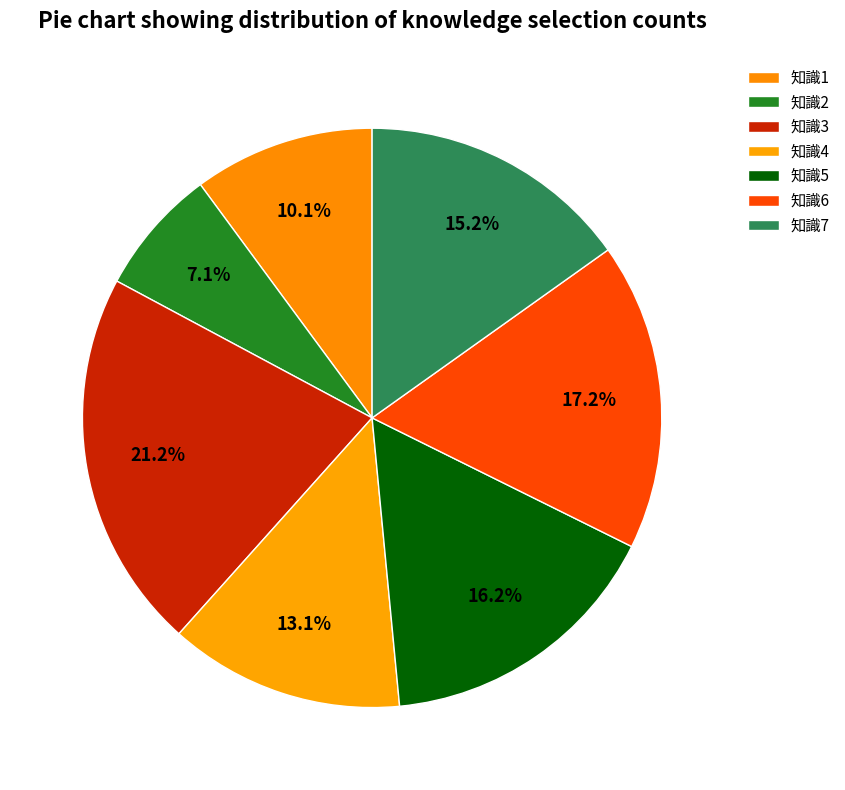

Count the number of slices in the pie.

7